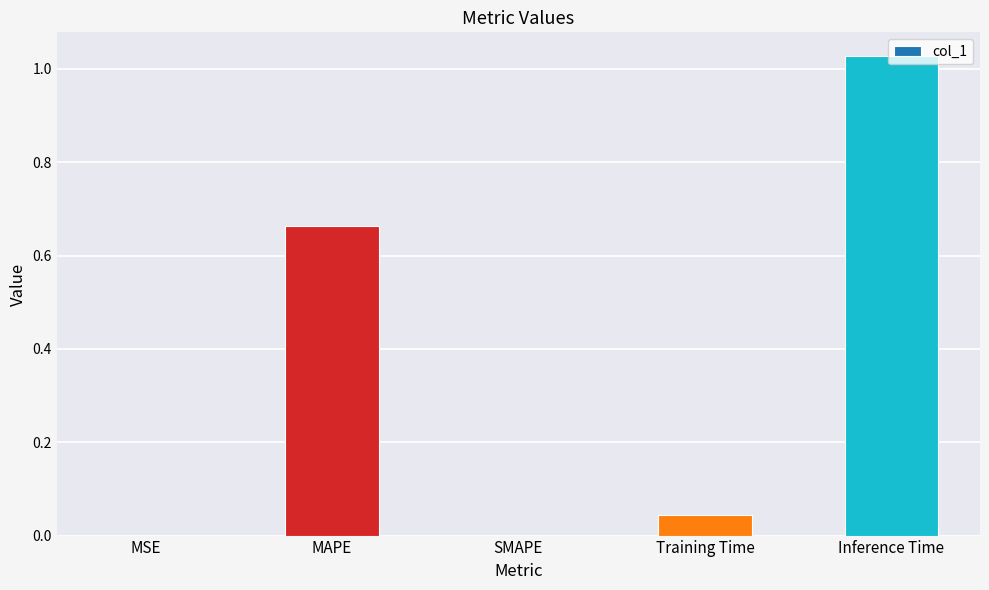

Approximately how many times larger is the value at MAPE compared to Inference Time?

0.6